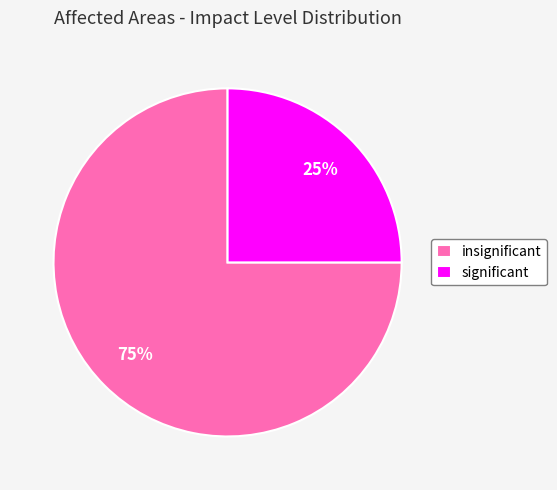

Rank the categories by value from highest to lowest.

insignificant, significant